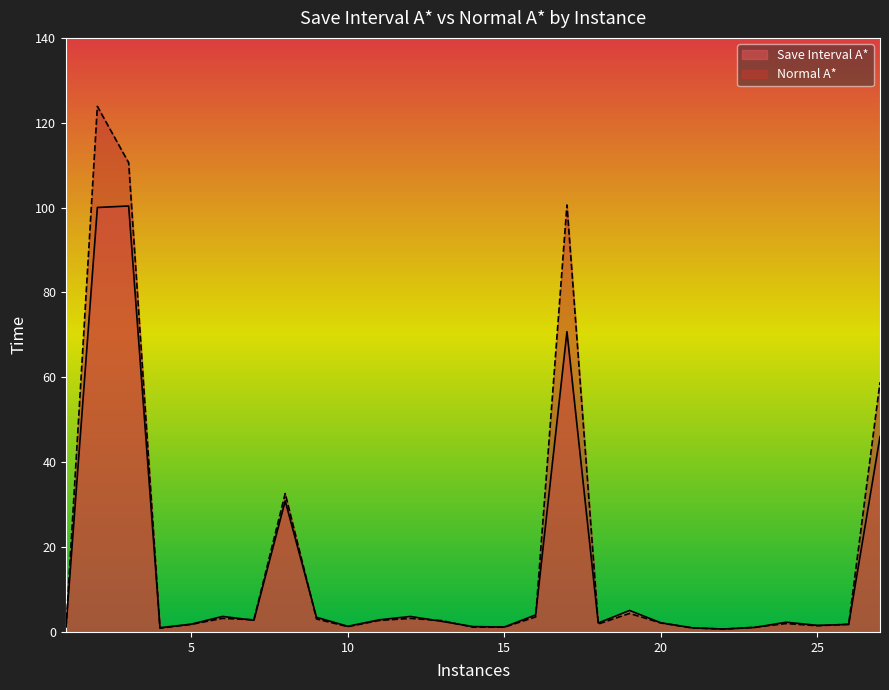

What is the average value of the Normal A* series?

17.5